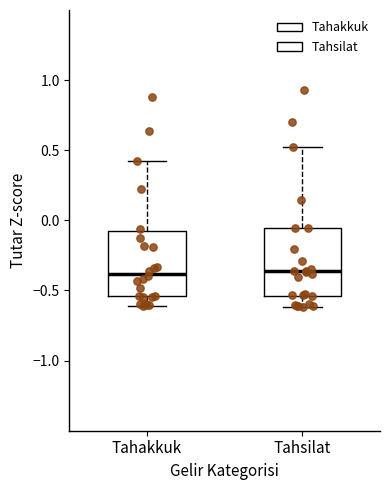

Reading left to right, read every box against the y-axis: the position of its median line, the range the box covers, and the ends of its whiskers. The values are not printed on the chart, so give them approximately, as read against the axis.

Tahakkuk: median -0.40, box -0.55 to -0.10, whiskers -0.60 to 0.40
Tahsilat: median -0.35, box -0.55 to -0.05, whiskers -0.60 to 0.50